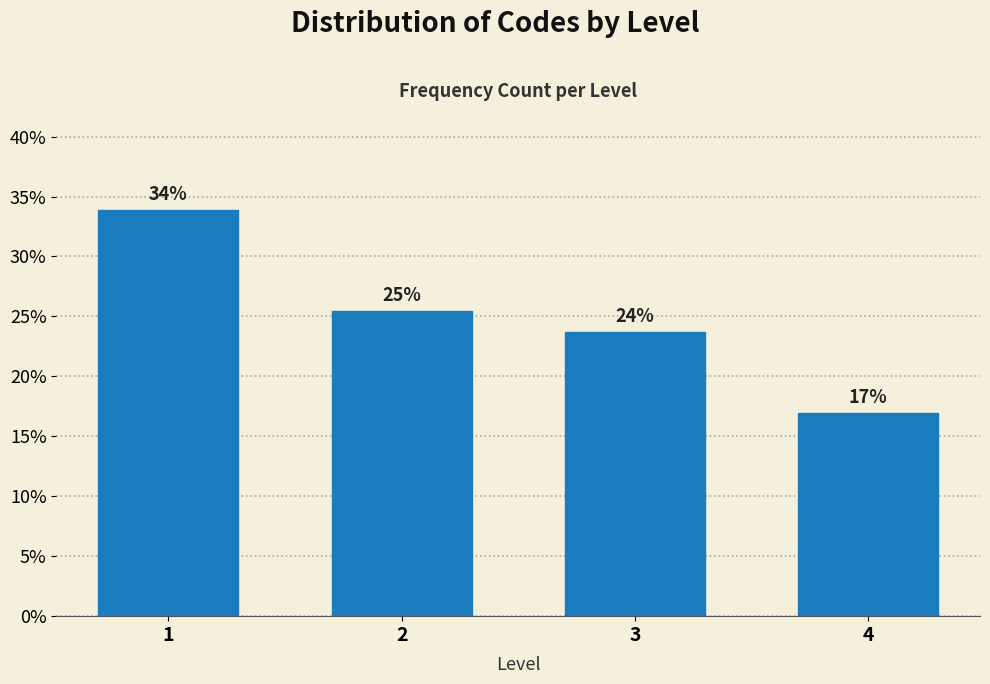

True or false: the data shows 16.5 at 1.

False